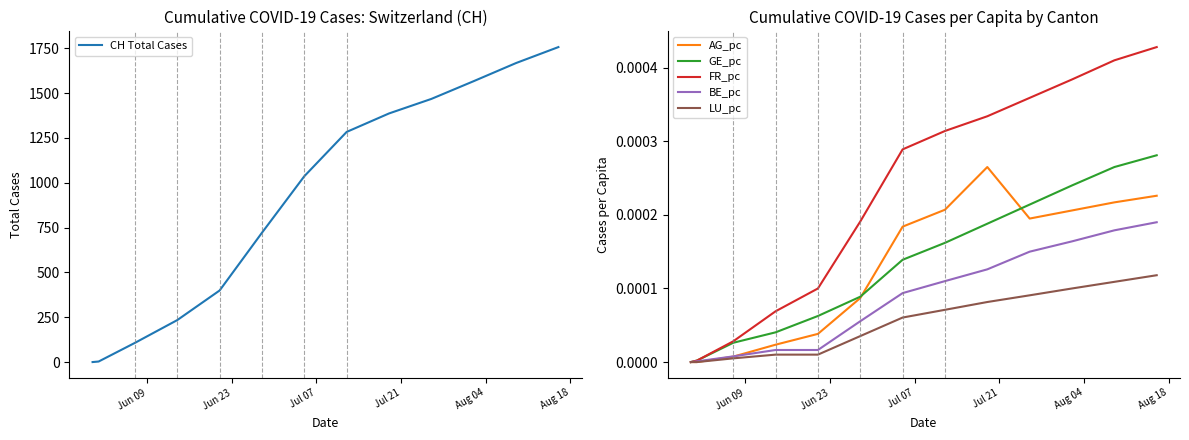

The FR_pc series shows 0.0 at 9. True or false?

False